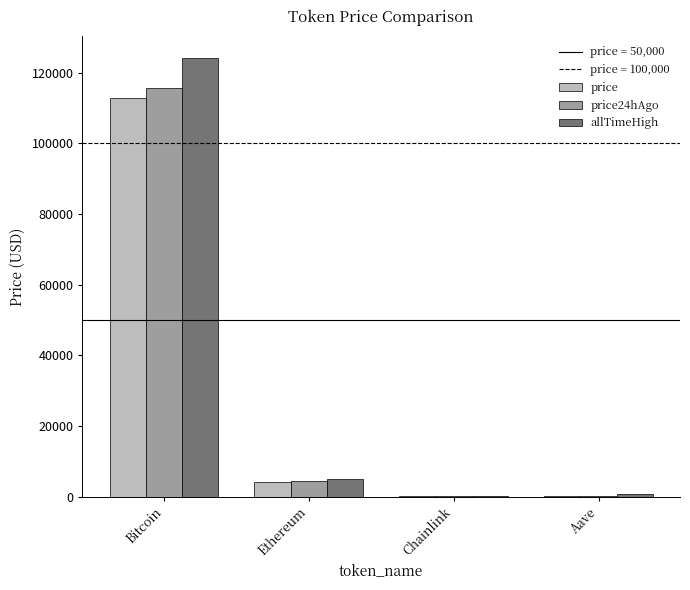

Are the bars horizontal?

No